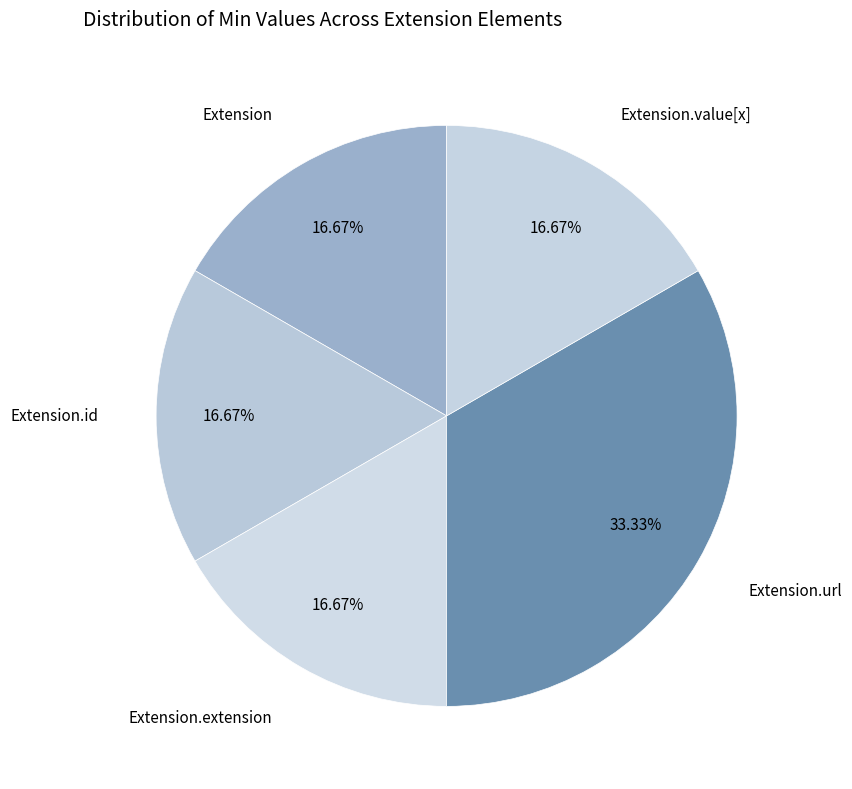

Count the number of slices in the pie.

5